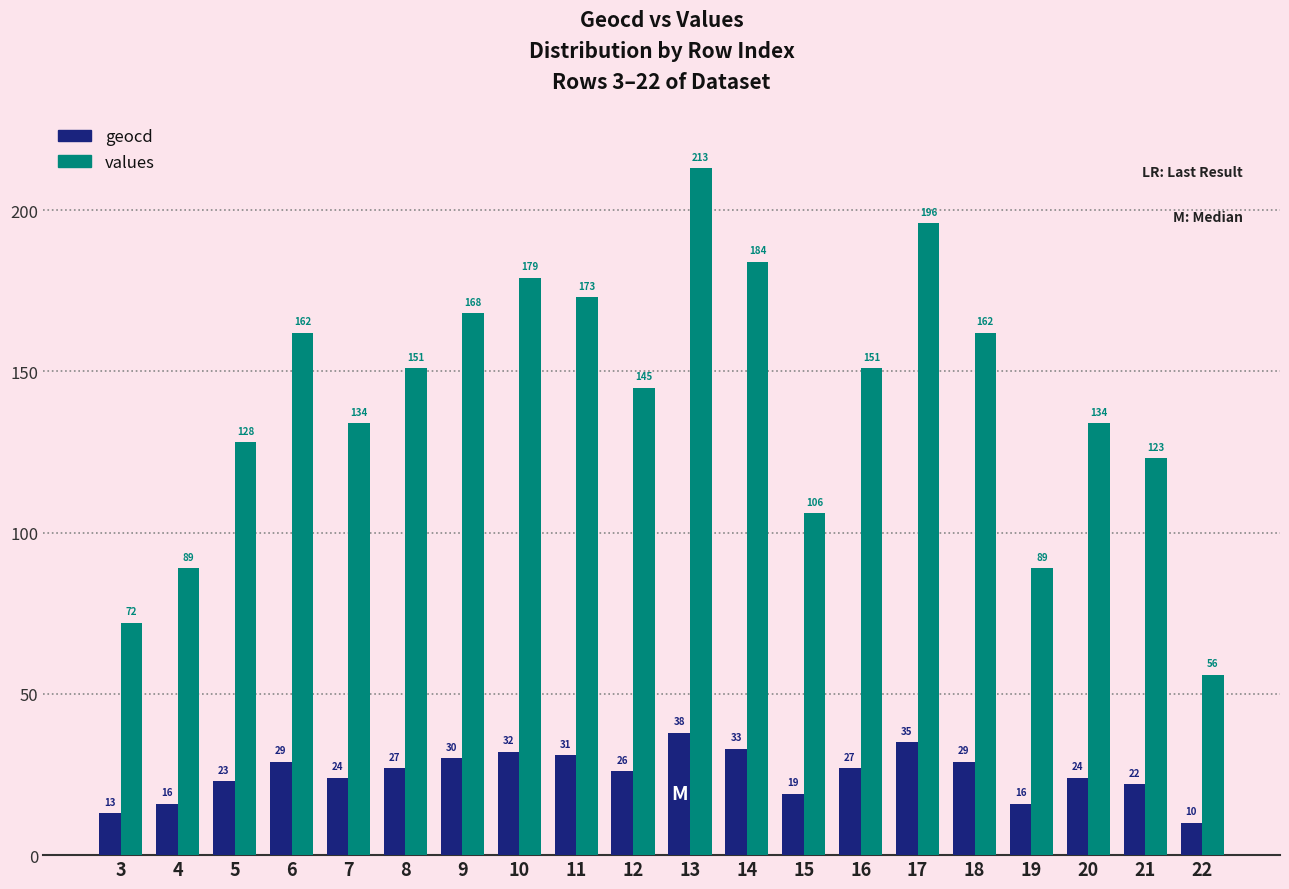

What is the value of the values bar at the 20th from the left?

56